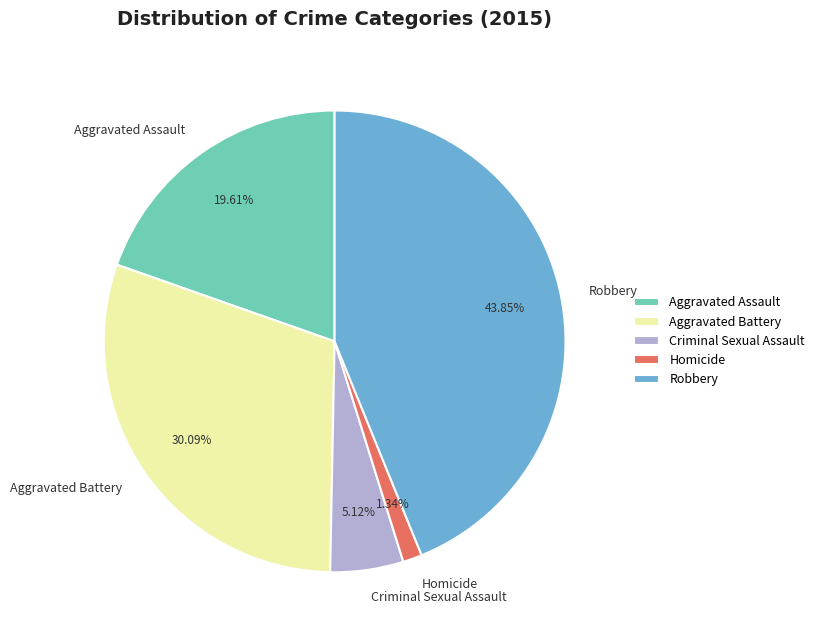

Count the number of slices in the pie.

5